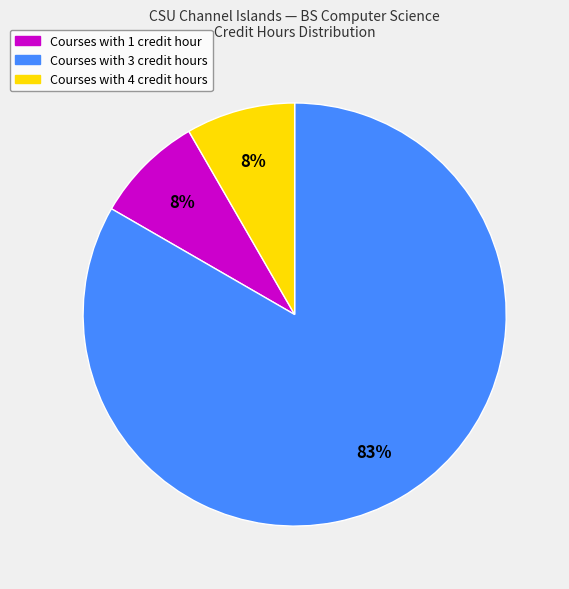

To the nearest percent, what is the average slice percentage?

33%